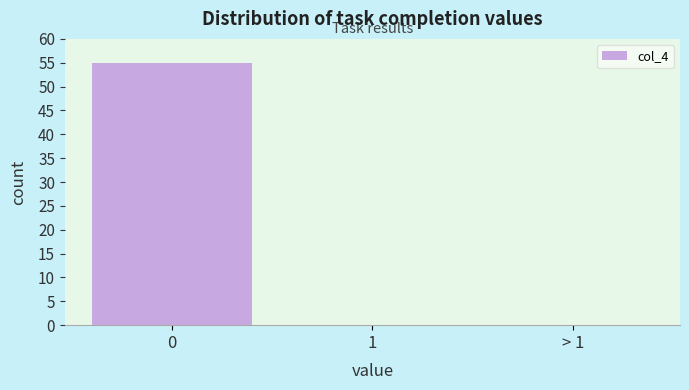

Reading left to right, list all the values displayed in this chart.

0=55	1=0	> 1=0